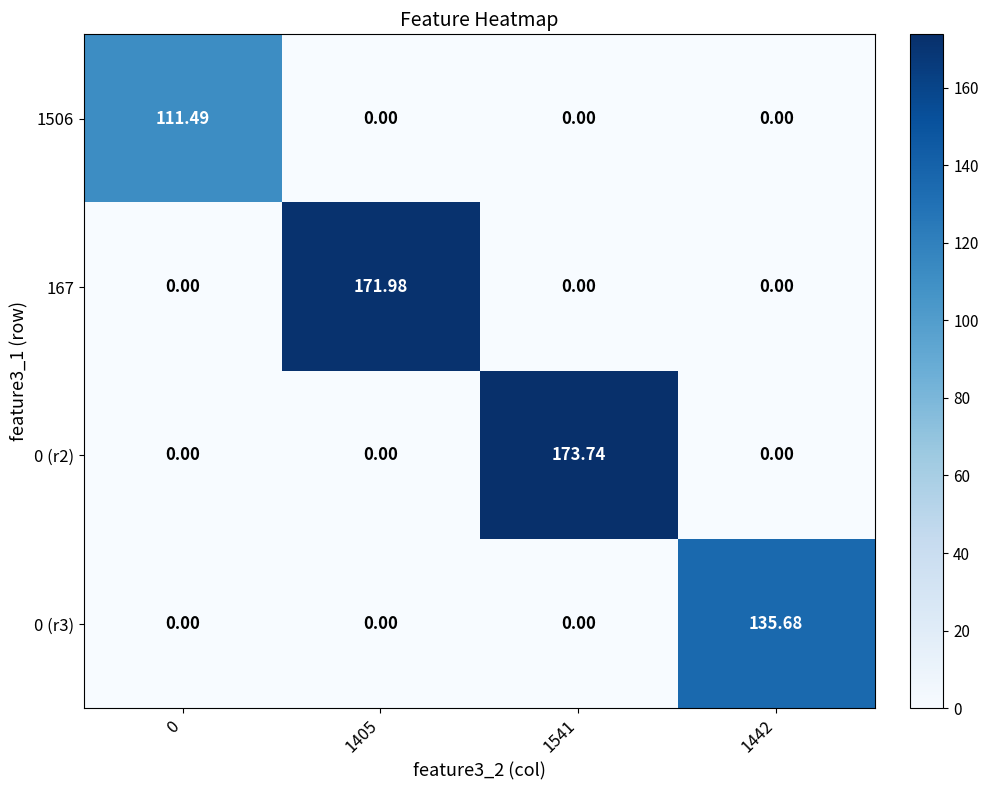

Which series has the largest range (max minus min)?

0 (r2)